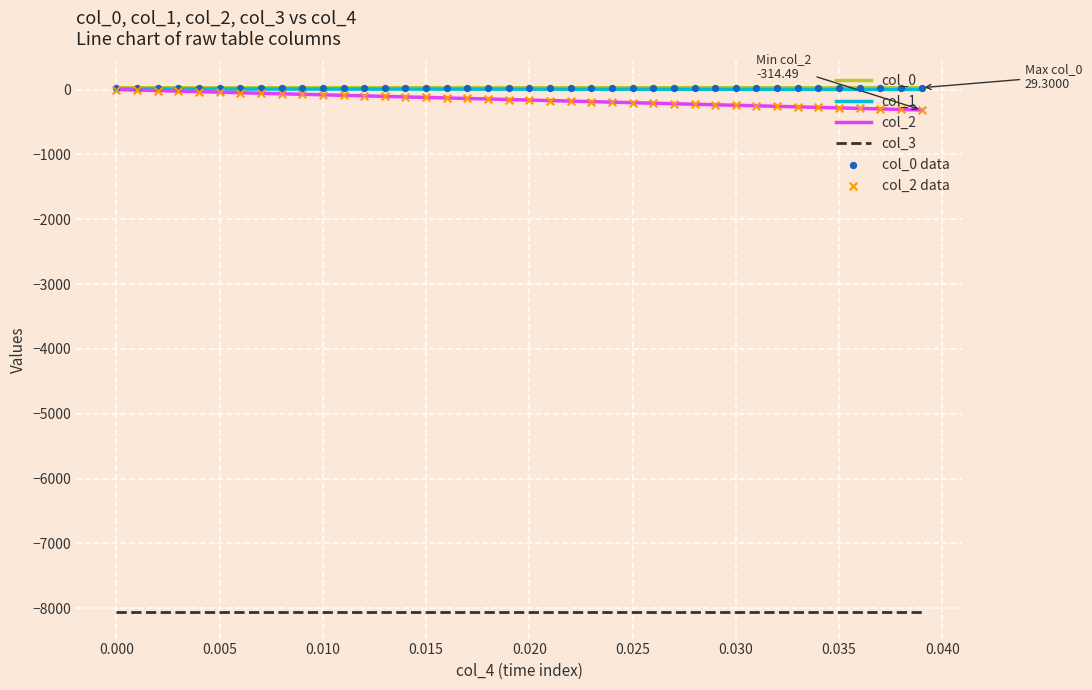

True or false: col_0 and col_3 intersect in this chart.

False